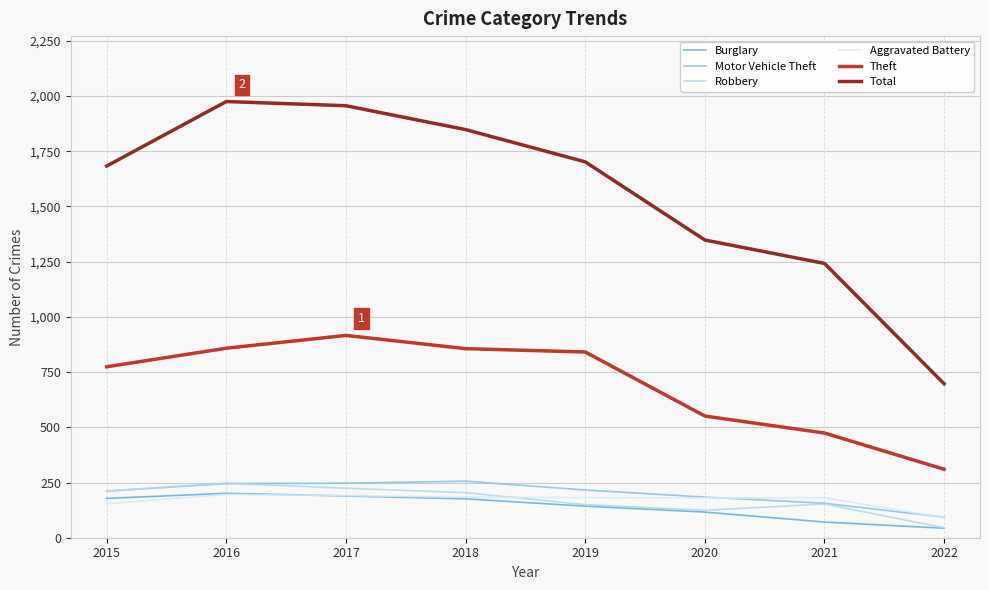

Which category has the lowest value across all series?

2022